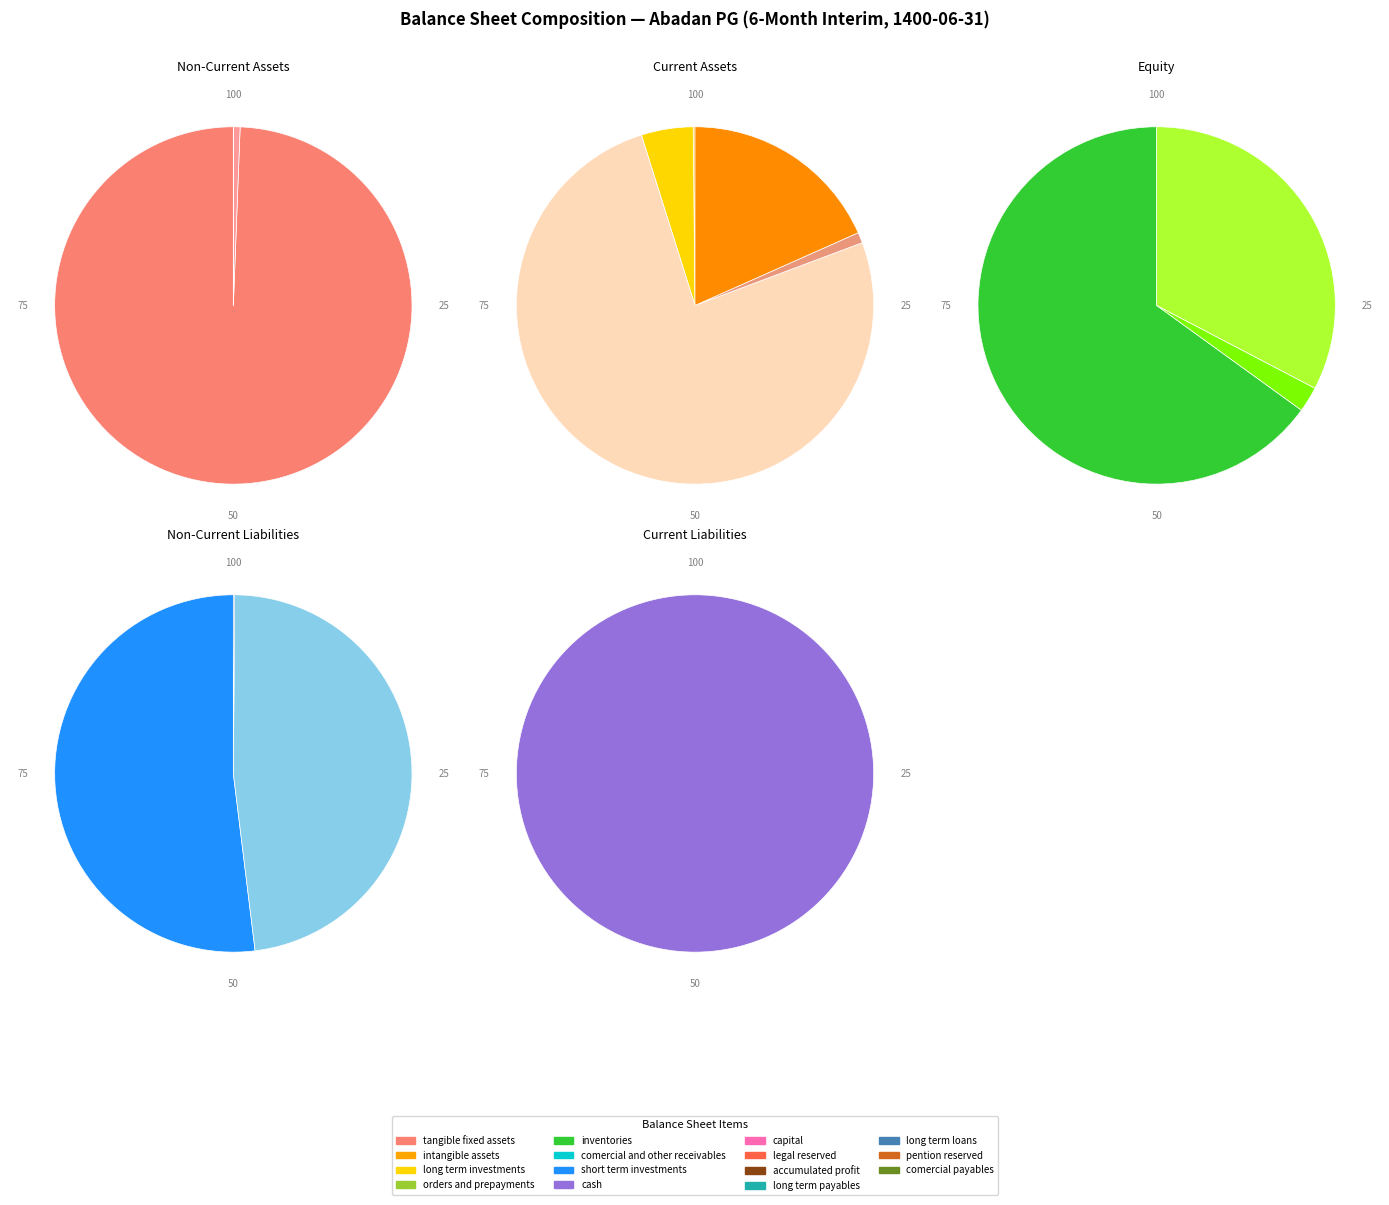

Is it true that short_term_investments is 8% of the pie?

False